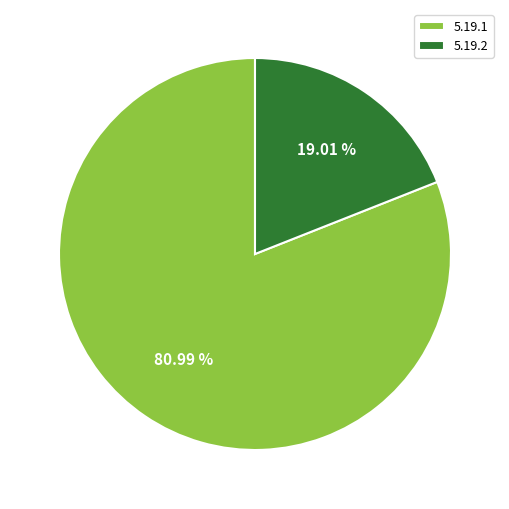

To the nearest percent, what is the difference between the largest and smallest slice percentages?

62%